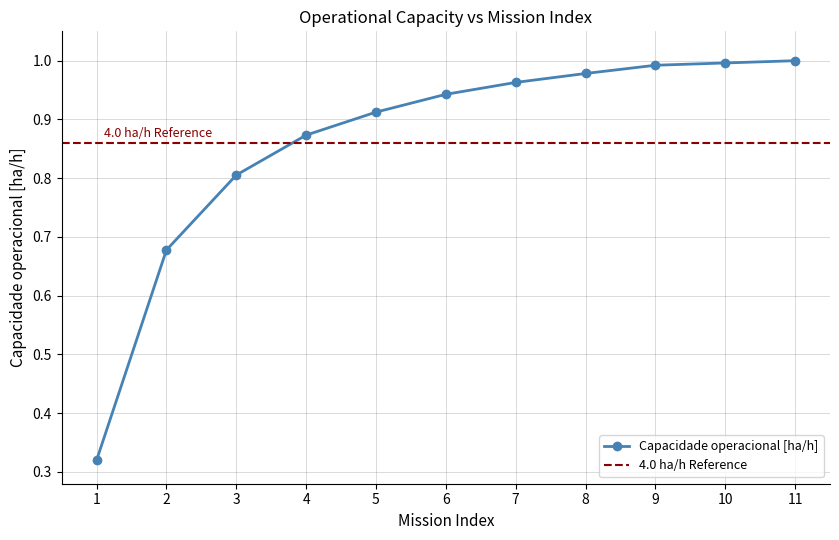

The Capacidade operacional [ha/h] series shows 1.3 at 10. True or false?

False